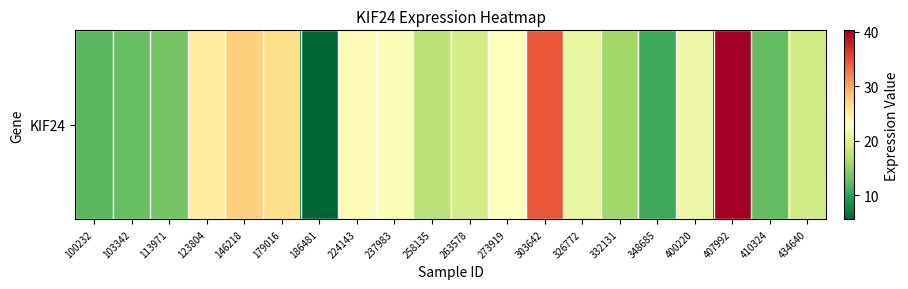

List the labels in order of value, smallest first.

186481, 348685, 100232, 410324, 103342, 113971, 332131, 258135, 434640, 263578, 326772, 400220, 237983, 273919, 224143, 123804, 179016, 146218, 303642, 407992